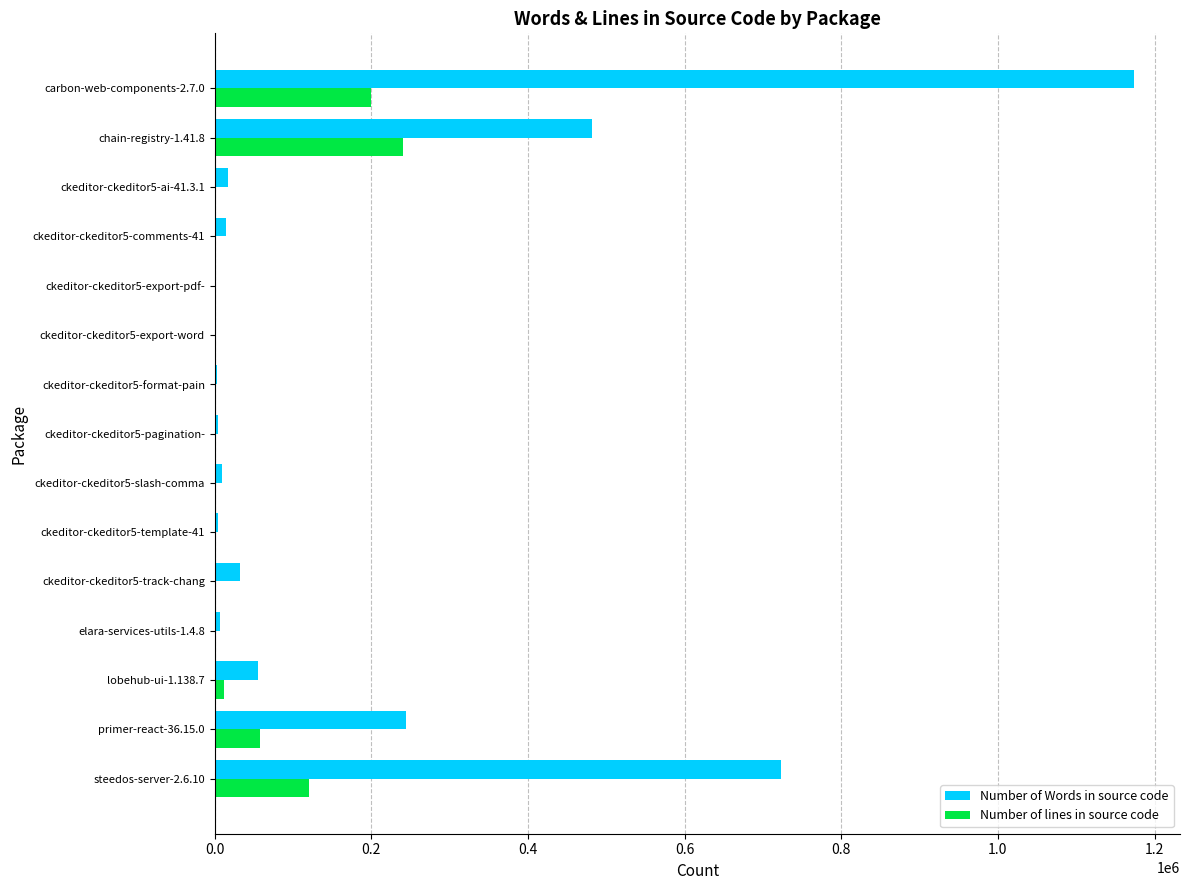

What is the highest value of the Number of Words in source code series?

1173819